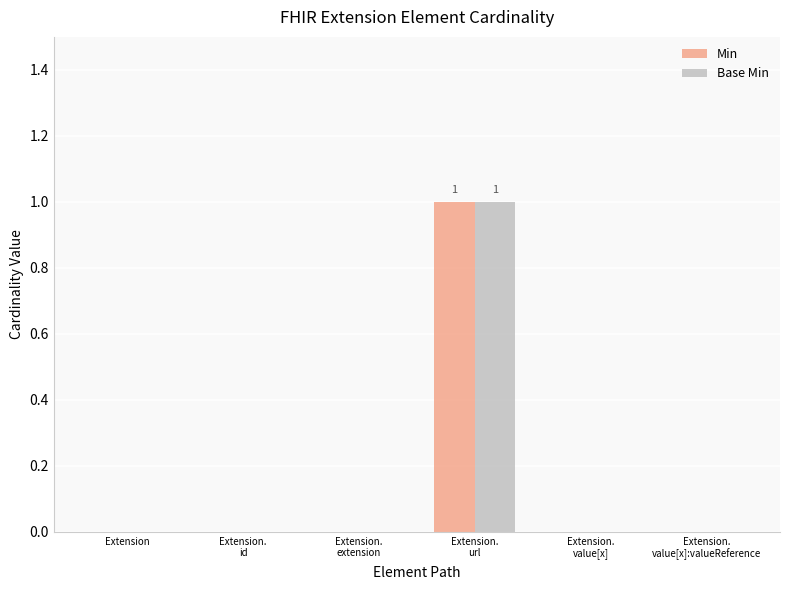

Is it true that Base Min equals 0 at Extension?

True